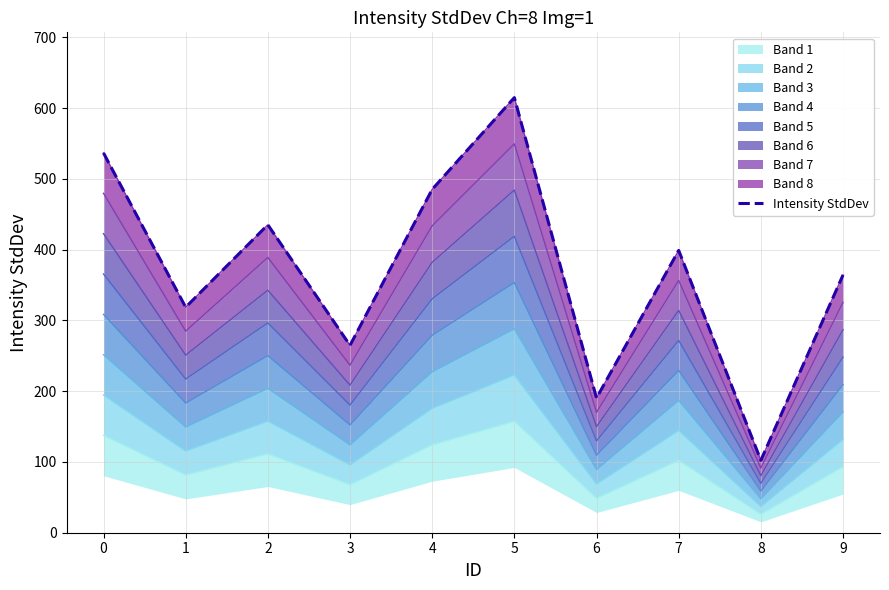

How many lines are shown in the chart?

1